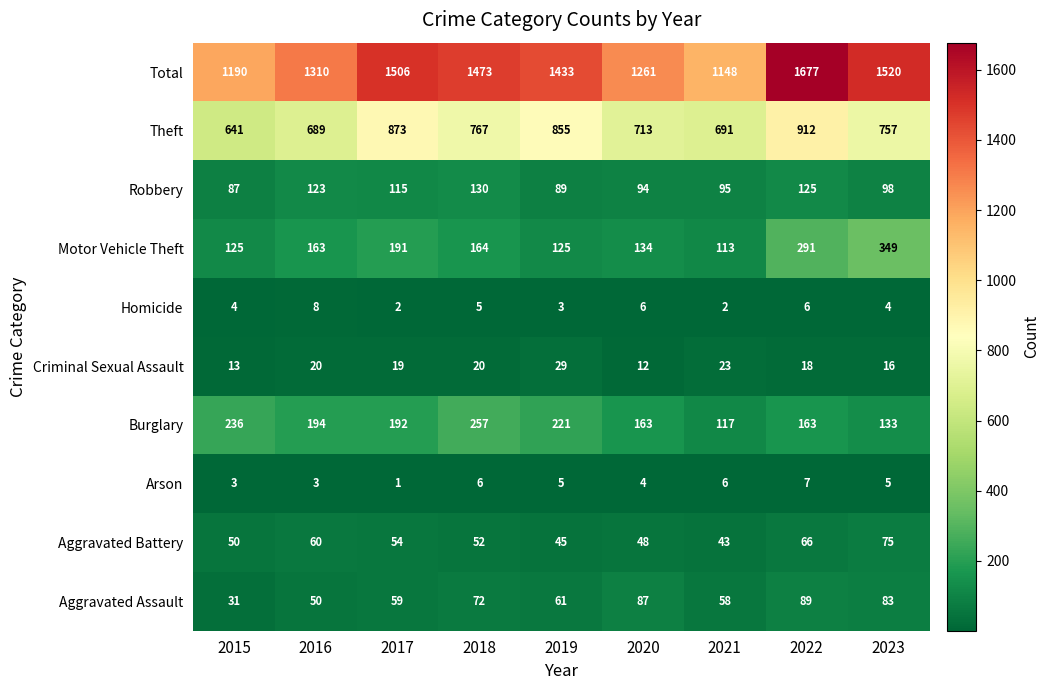

How many categories are shown in the chart?

9